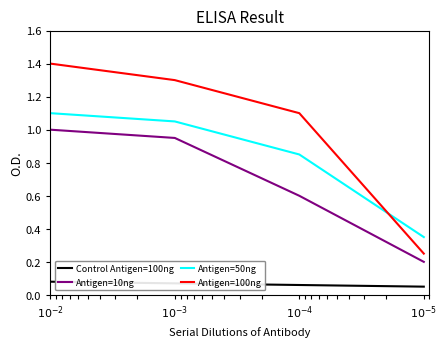

What is the label of the 3rd point from the left?

$10^{-4}$